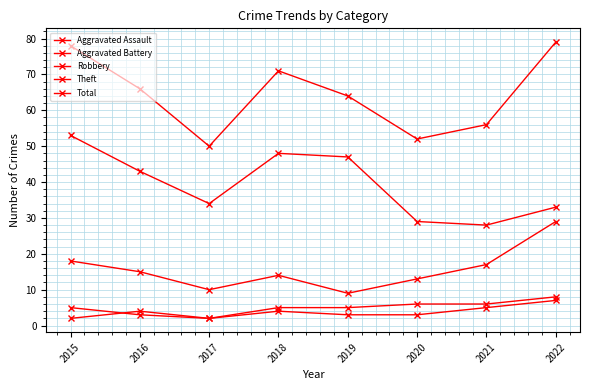

What is the difference between the highest and lowest values at 2021?

51